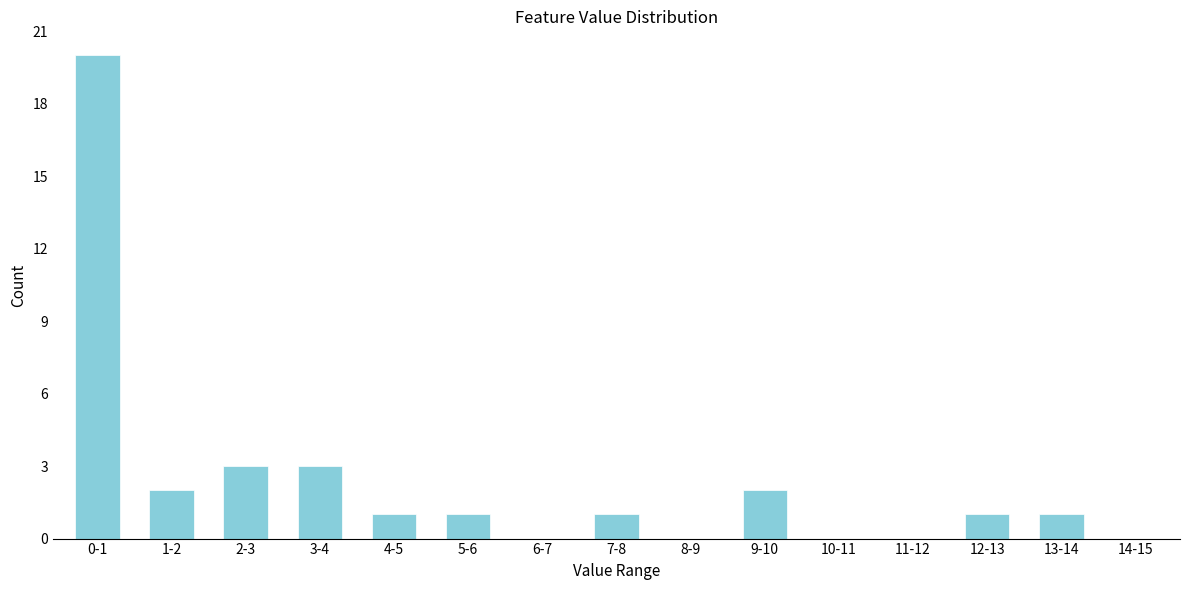

Reading left to right, what are all the values shown in this chart?

0-1=20	1-2=2	2-3=3	3-4=3	4-5=1	5-6=1	6-7=0	7-8=1	8-9=0	9-10=2	10-11=0	11-12=0	12-13=1	13-14=1	14-15=0